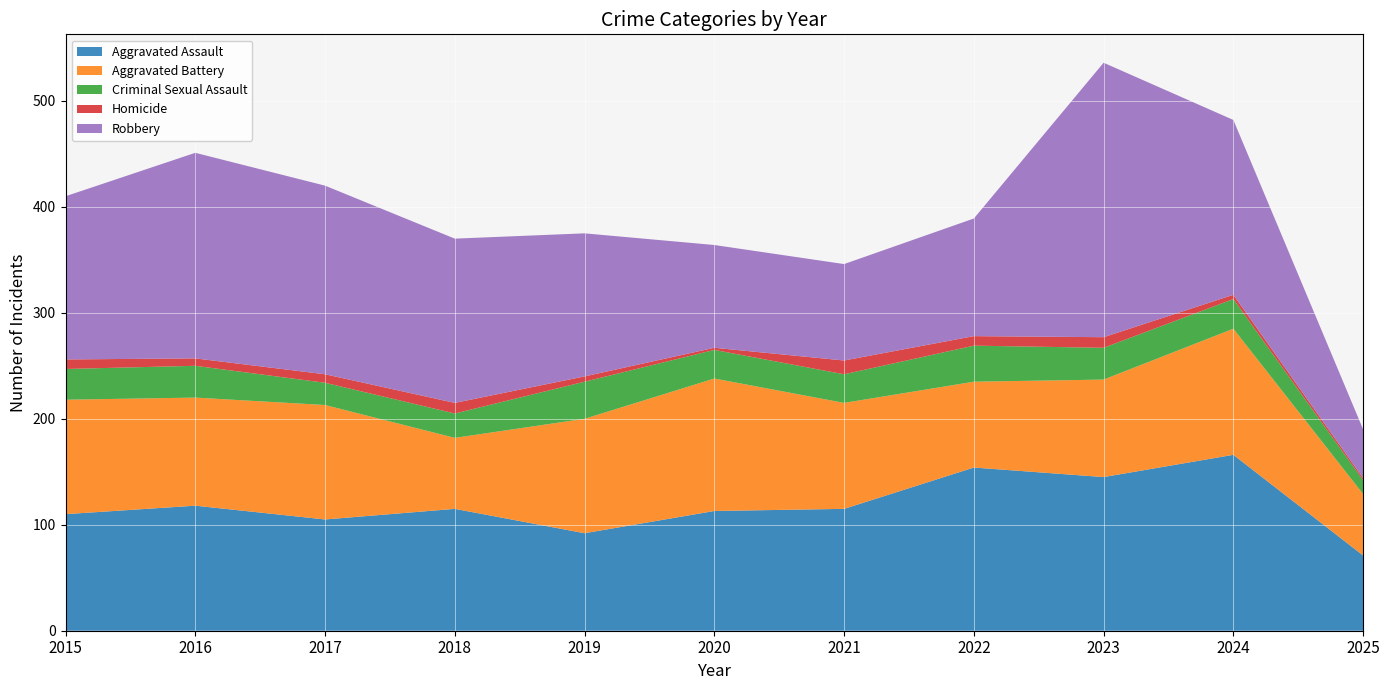

Reading left to right, extract all data points from this chart.

Aggravated Assault: 2015=110	2016=118	2017=105	2018=115	2019=92	2020=113	2021=115	2022=154	2023=145	2024=166	2025=71
Aggravated Battery: 2015=108	2016=102	2017=108	2018=67	2019=108	2020=125	2021=100	2022=81	2023=92	2024=119	2025=58
Criminal Sexual Assault: 2015=29	2016=30	2017=21	2018=23	2019=35	2020=27	2021=27	2022=34	2023=30	2024=28	2025=13
Homicide: 2015=9	2016=7	2017=8	2018=10	2019=5	2020=2	2021=13	2022=9	2023=10	2024=4	2025=2
Robbery: 2015=154	2016=194	2017=178	2018=155	2019=135	2020=97	2021=91	2022=111	2023=259	2024=165	2025=46